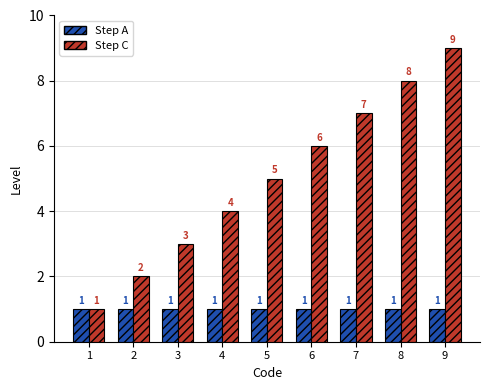

Rank the series by their average value, from lowest to highest.

Step A, Step C